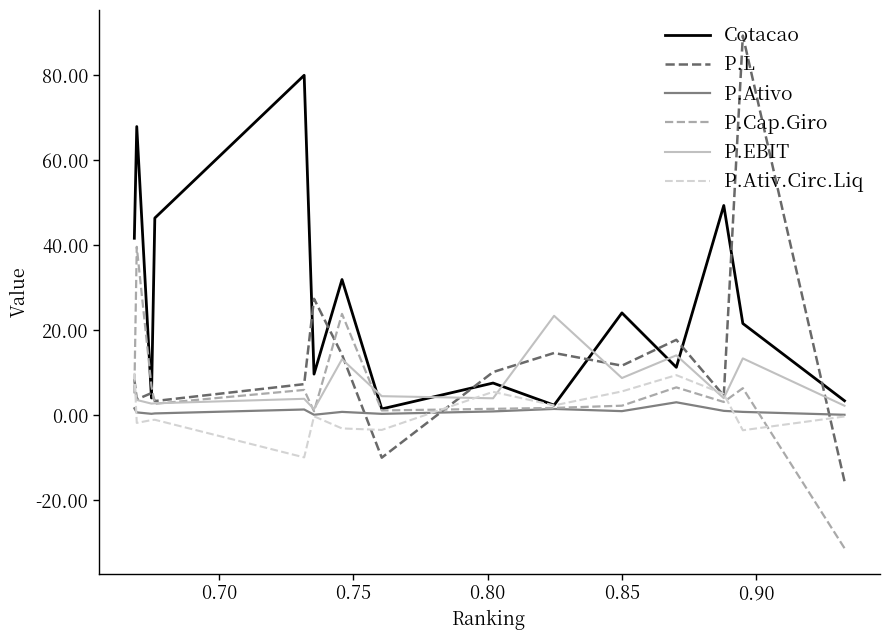

Is this an area chart (filled region under the line)?

No